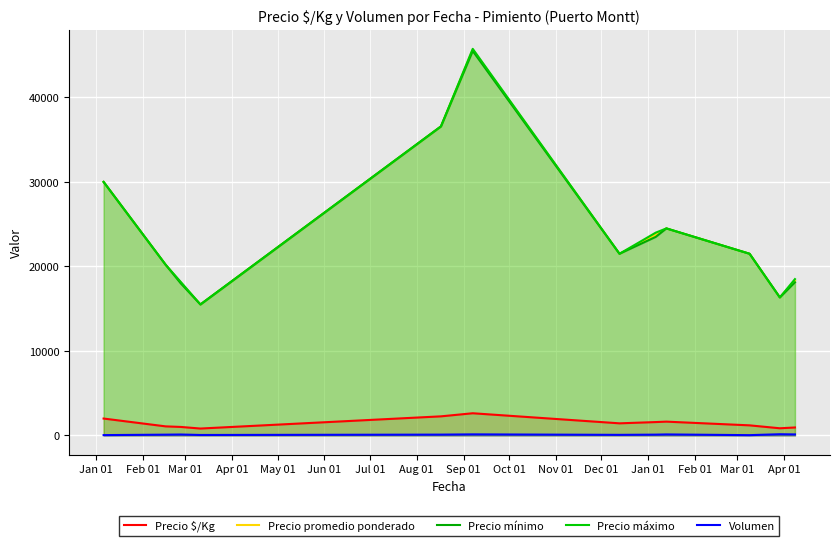

At which category does Precio promedio ponderado reach its first local valley?

Apr 01